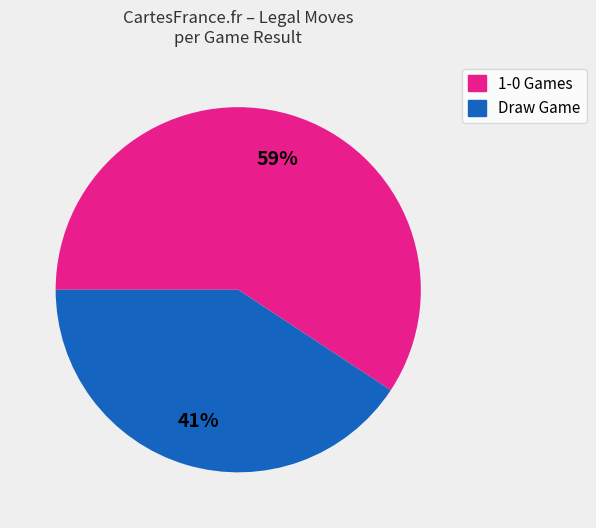

Is there a majority slice in this chart?

Yes